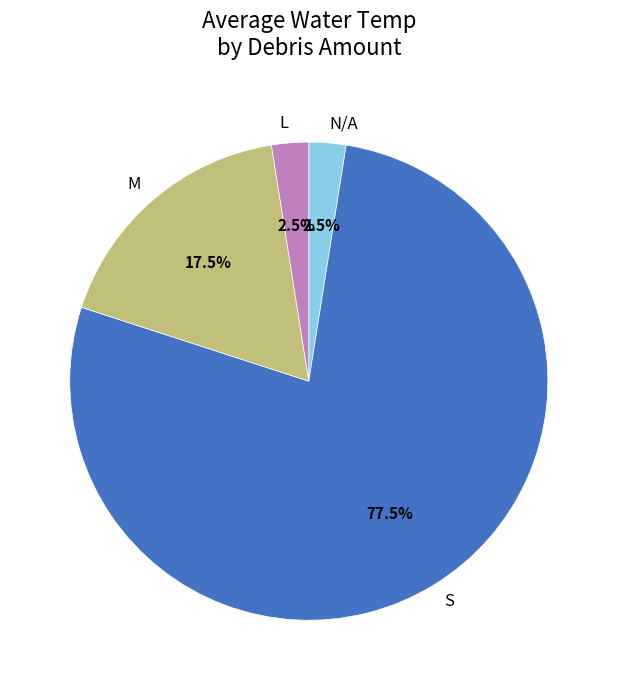

Combined, what portion of the pie is L and M?

20.0%